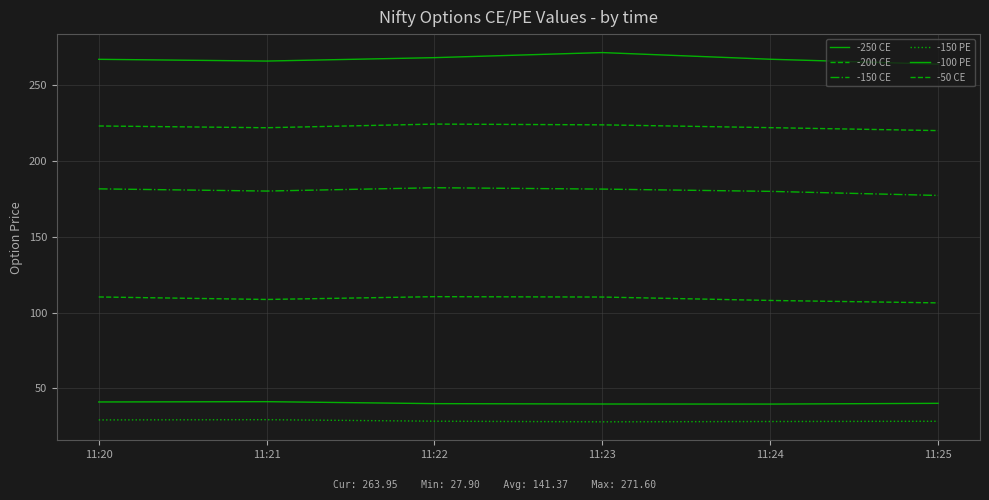

Where is the first local minimum for -150 CE?

11:21